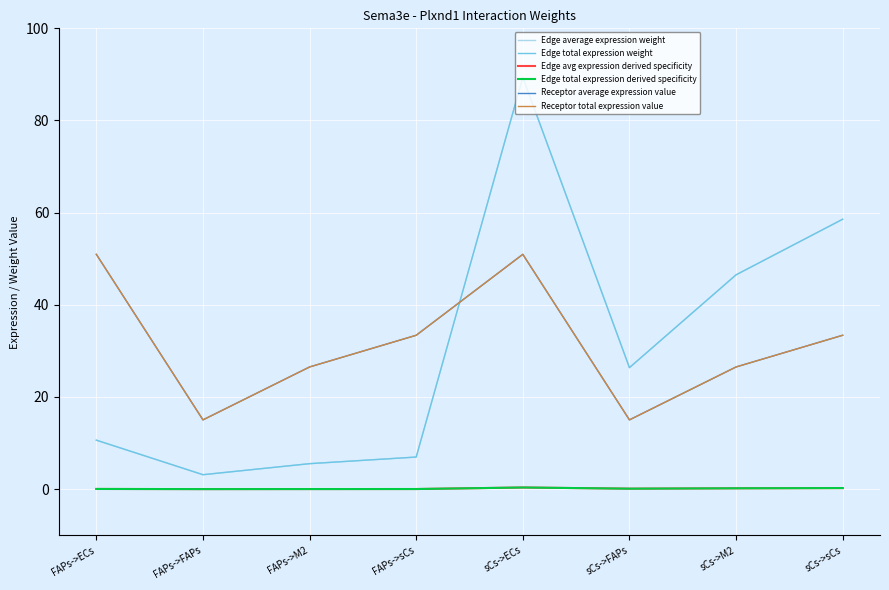

Which series has the largest total across all categories?

Receptor average expression value